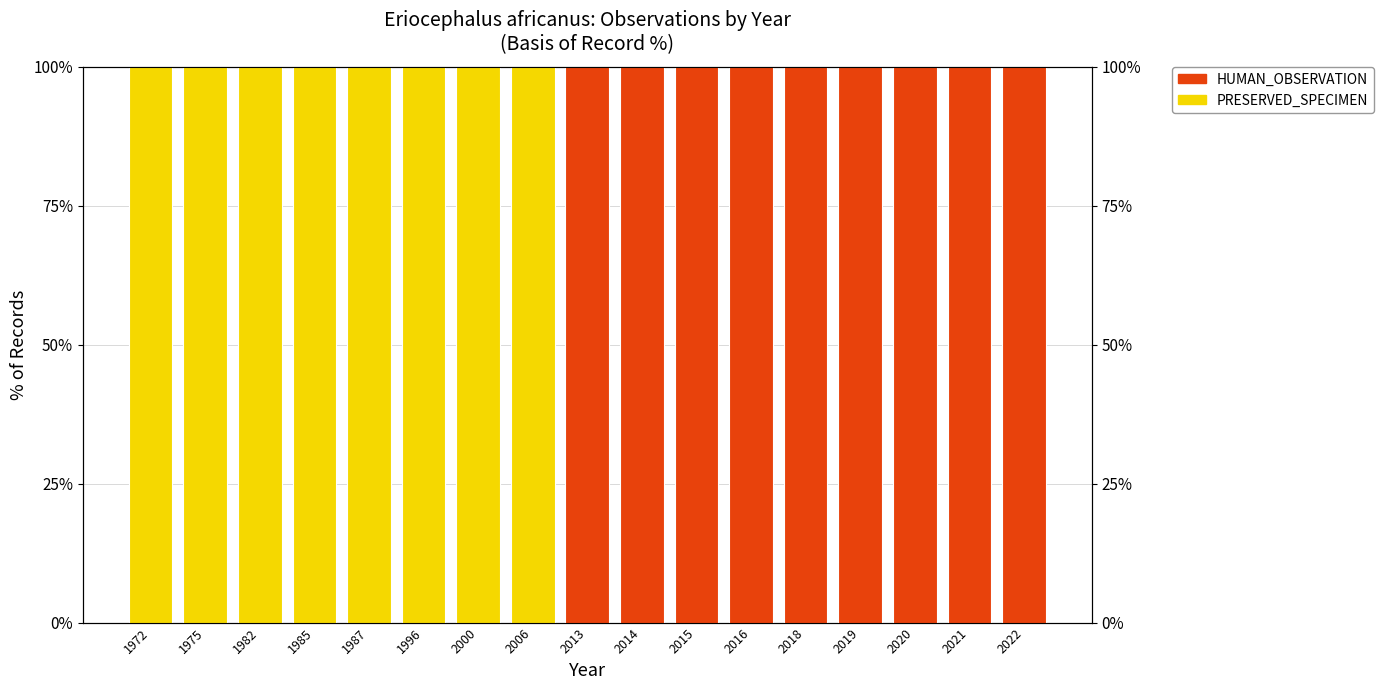

The HUMAN_OBSERVATION series shows 0 at 1985. True or false?

True